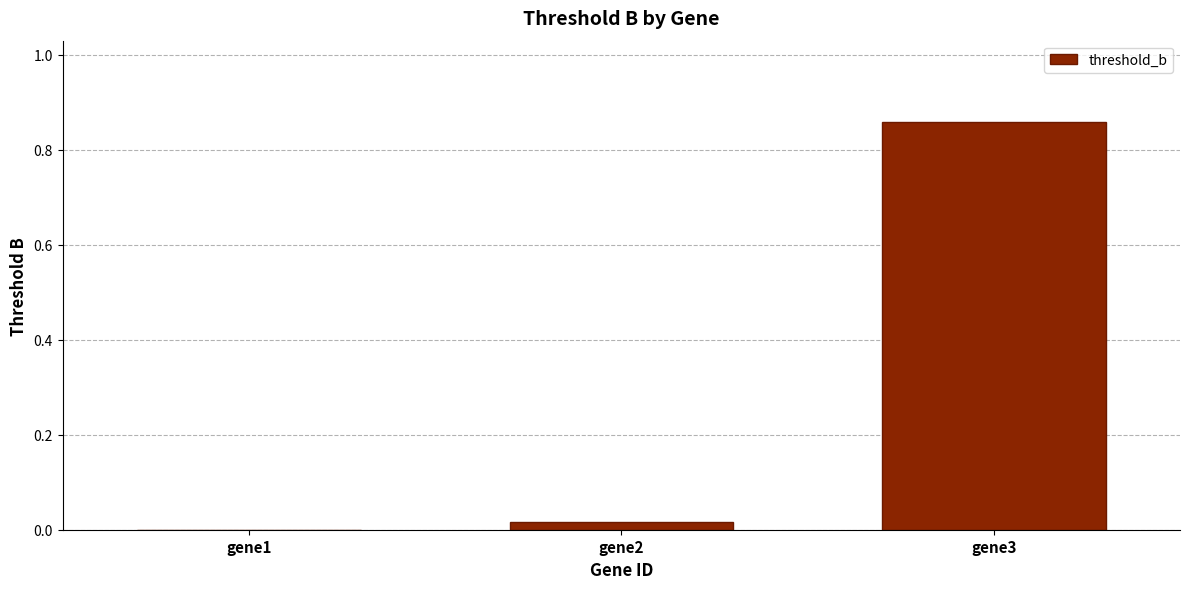

Between gene1 and gene3, which is larger?

gene3